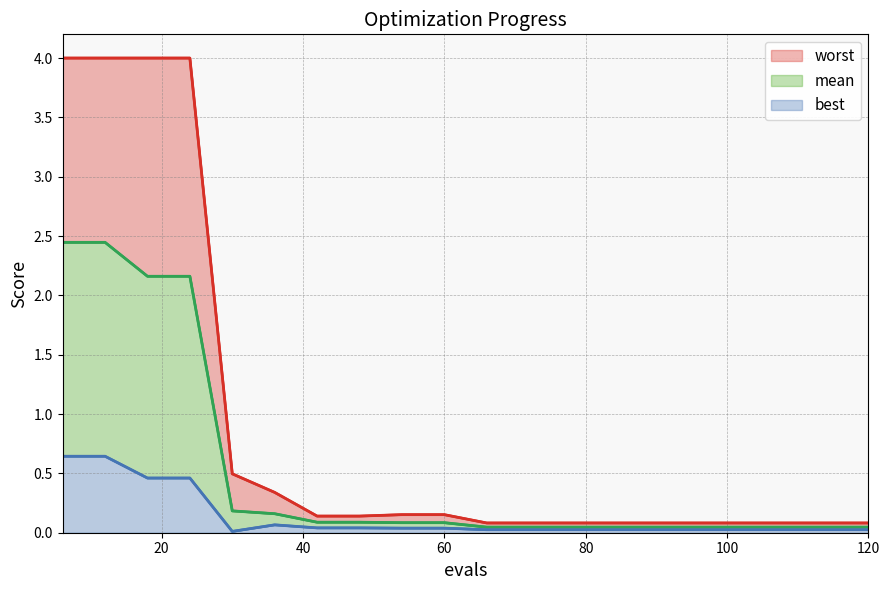

Does the chart display data point markers on the line(s)?

No